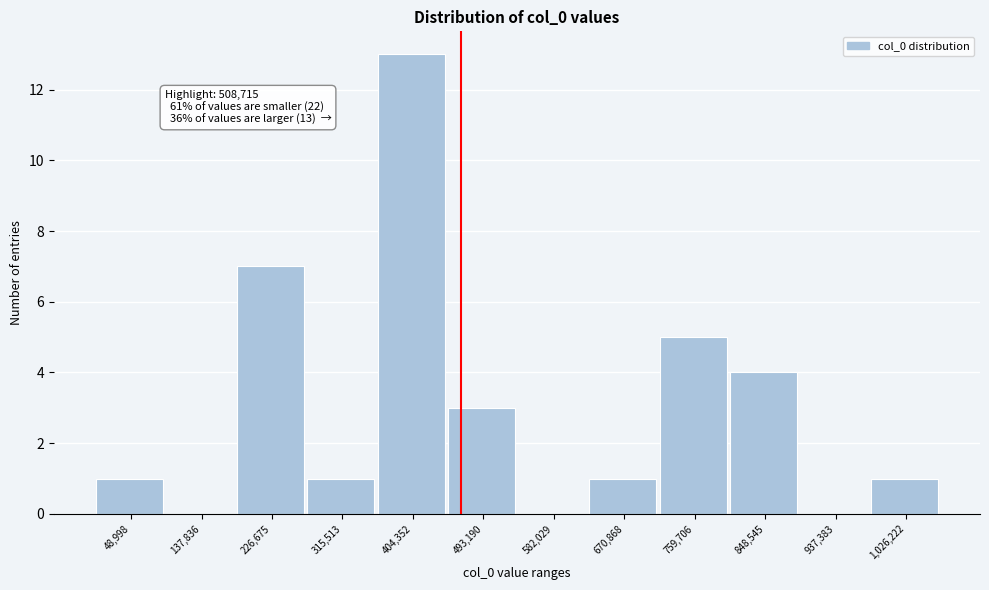

Reading left to right, transcribe all the data shown in this chart.

48,998=1	137,836=0	226,675=7	315,513=1	404,352=13	493,190=3	582,029=0	670,868=1	759,706=5	848,545=4	937,383=0	1,026,222=1